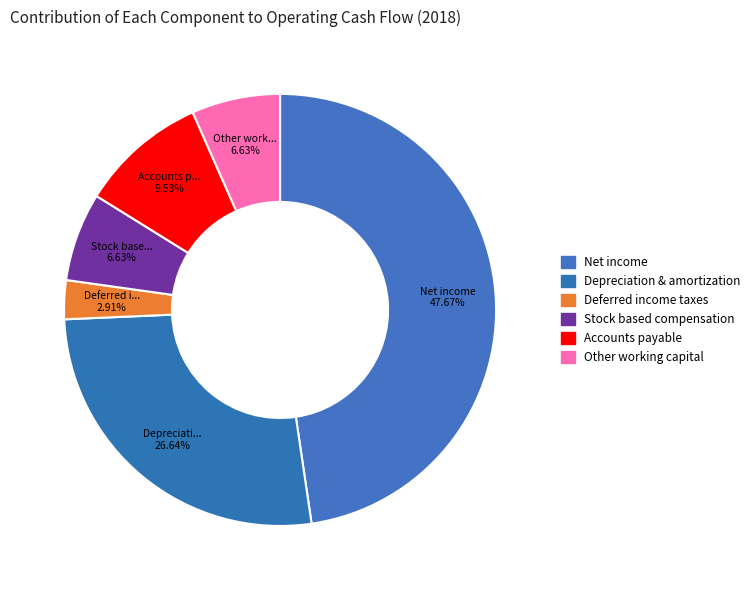

What is the change in value from Deferred income taxes to Stock based compensation?

+55000000